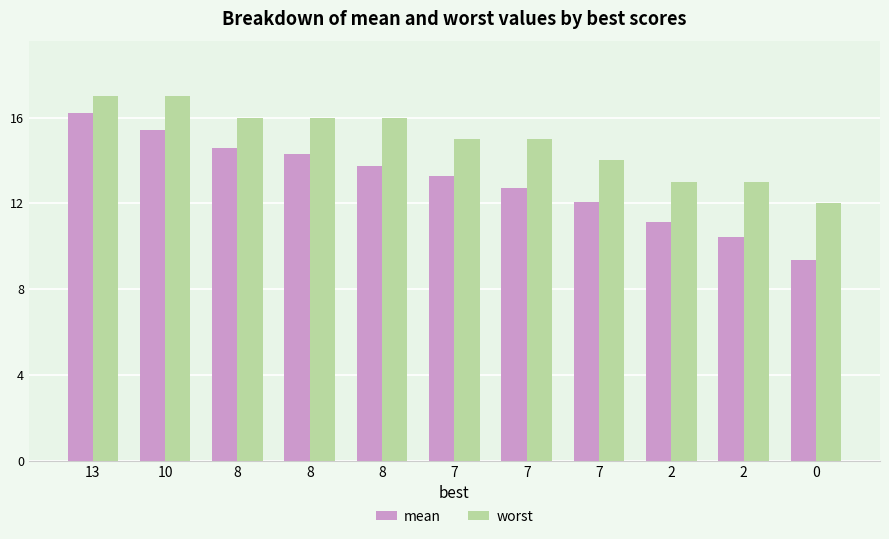

Which series has the largest total across all categories?

worst